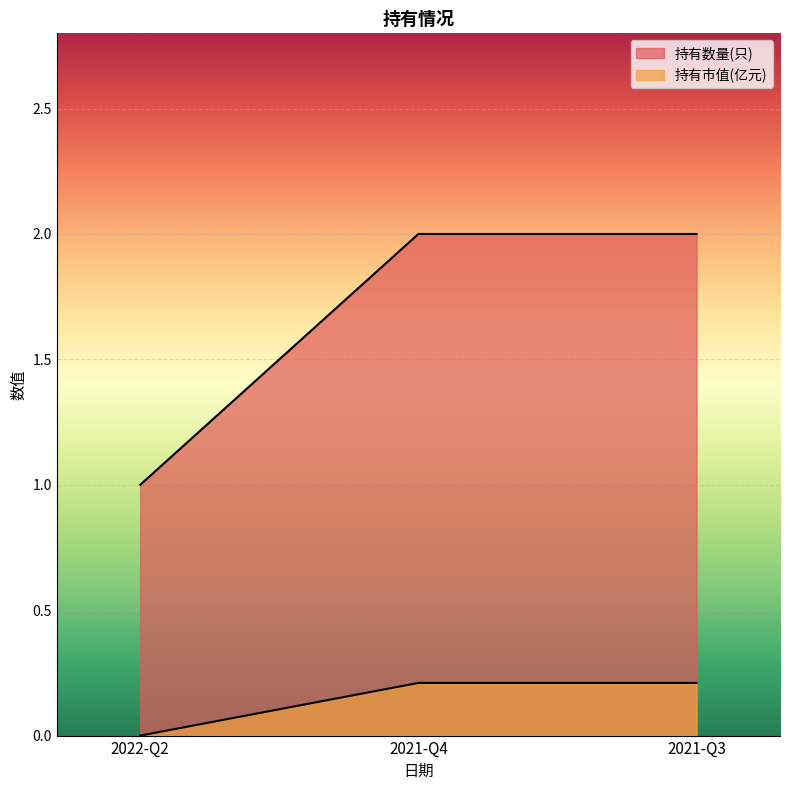

Reading right to left, extract all data points from this chart.

持有数量(只): 2021-Q3=0.2	2021-Q4=0.2	2022-Q2=0.0
持有市值(亿元): 2021-Q3=2.0	2021-Q4=2.0	2022-Q2=1.0